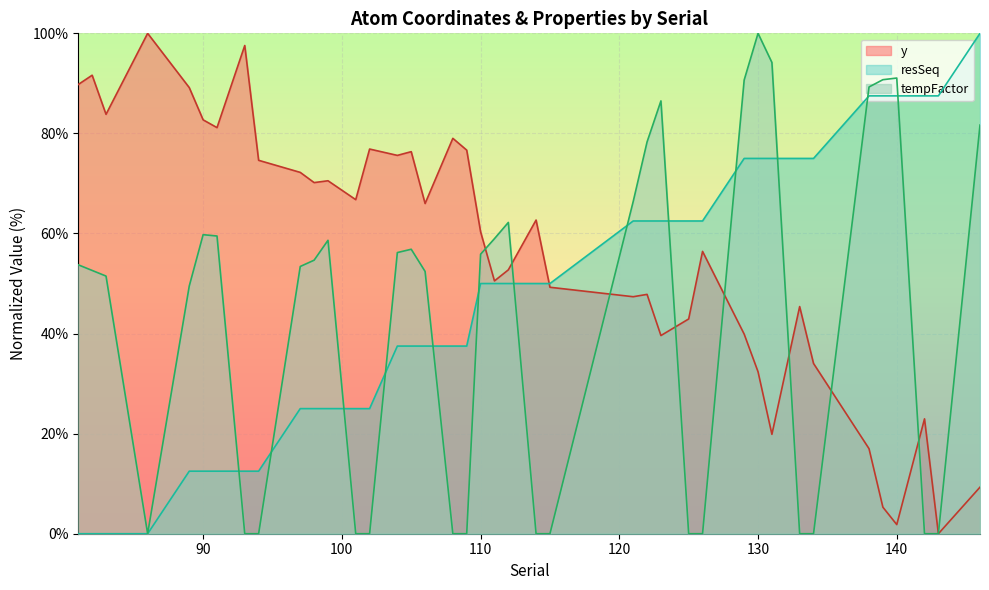

In y, how many points are higher than both neighbors (excluding endpoints)?

12